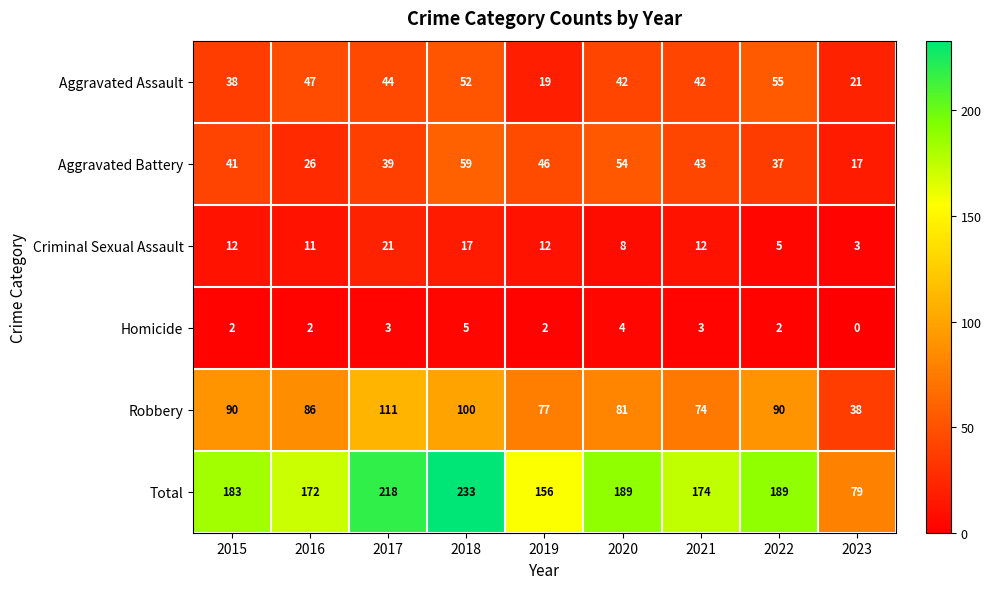

Where is Aggravated Assault nearest to the value 37?

2015